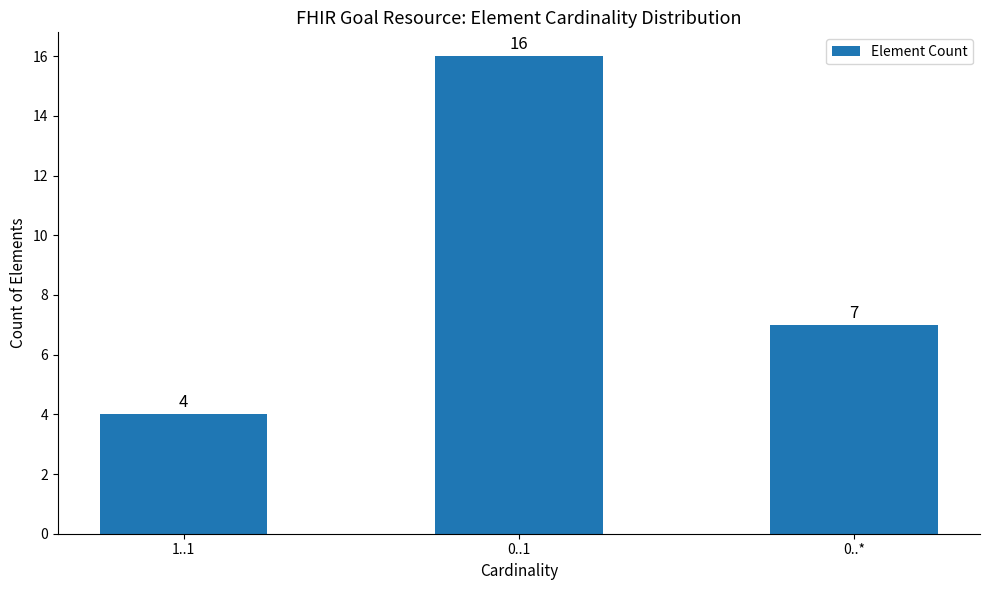

How many categories are shown in the chart?

3